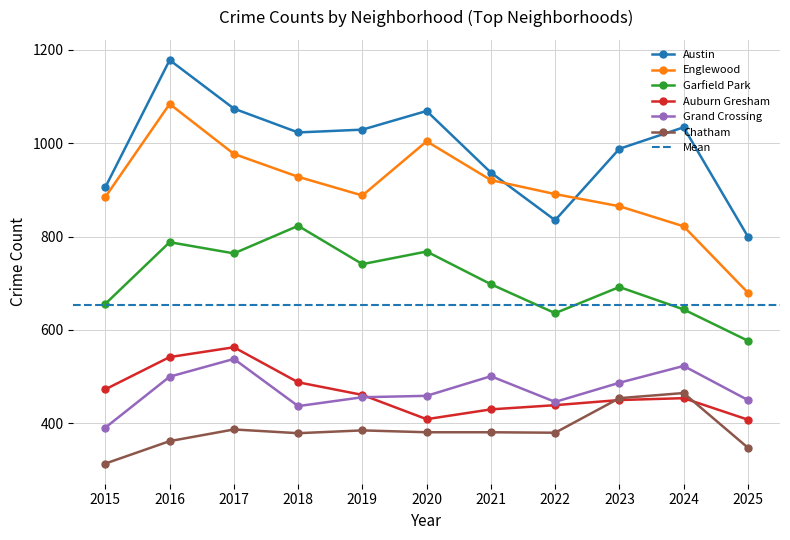

What is the maximum value for Englewood?

1084